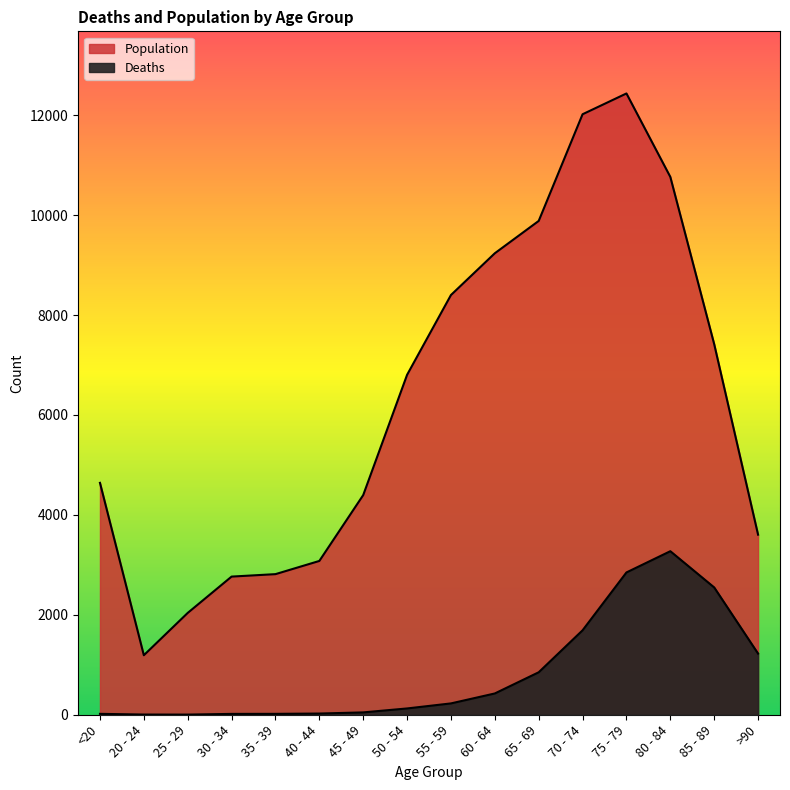

What is the approximate value of Population at 55 - 59, to the nearest 10?

8400